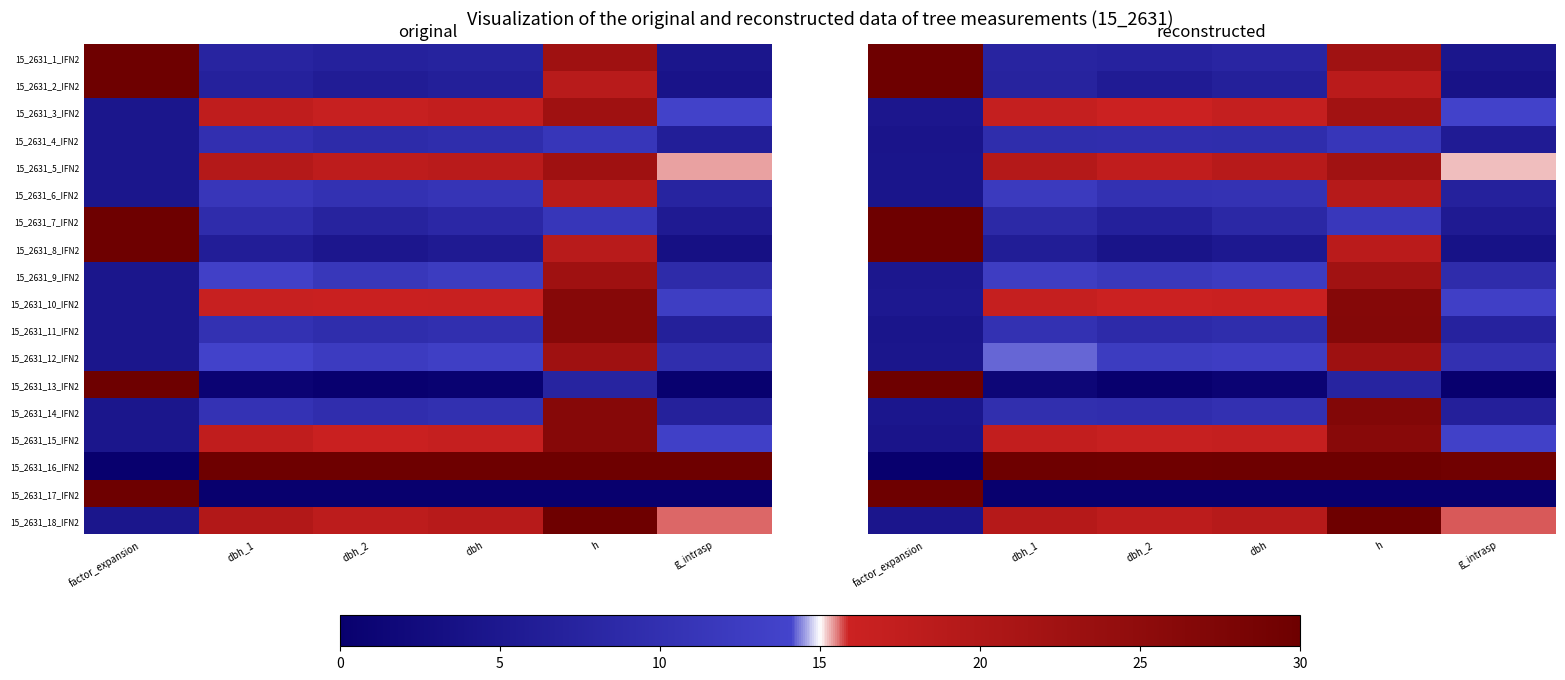

Where does the 15_2631_5_IFN2 series first go above 18?

dbh_1